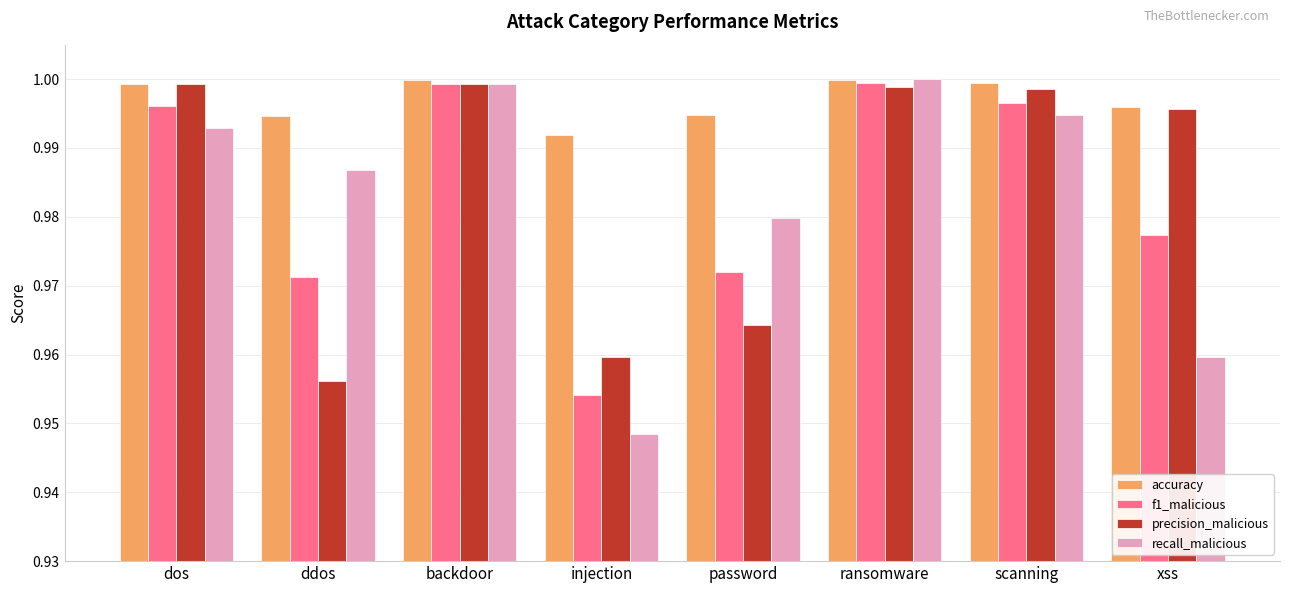

Which series has the widest spread of values?

recall_malicious